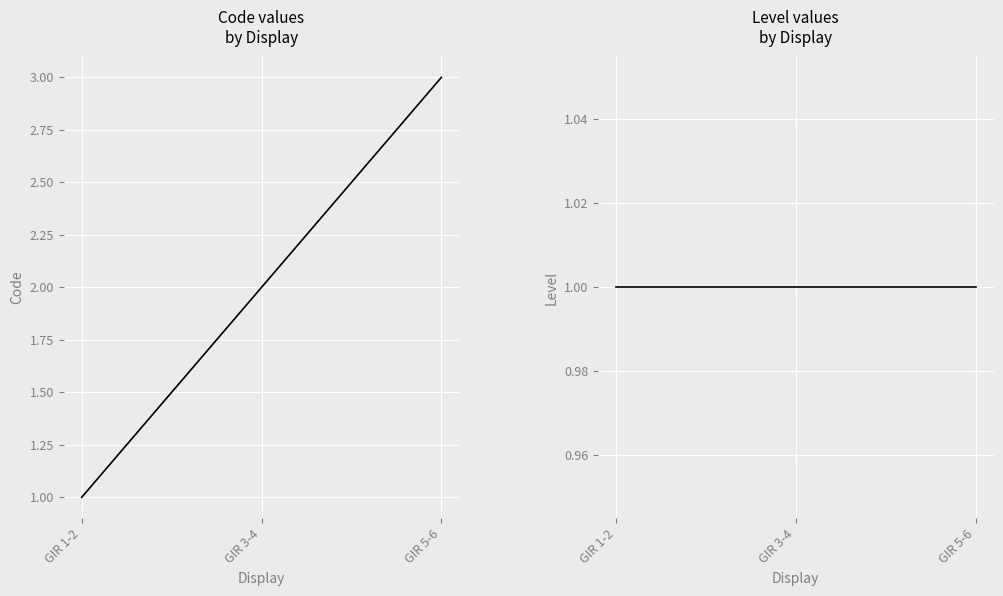

What is the smallest value displayed?

1